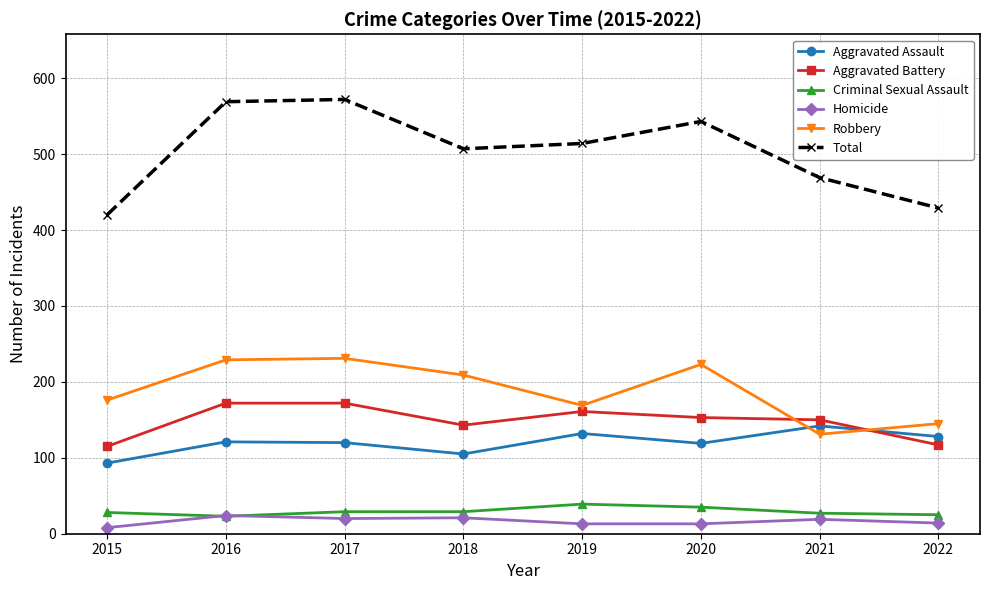

What is the value of the Aggravated Battery point at the 5th from the left?

161